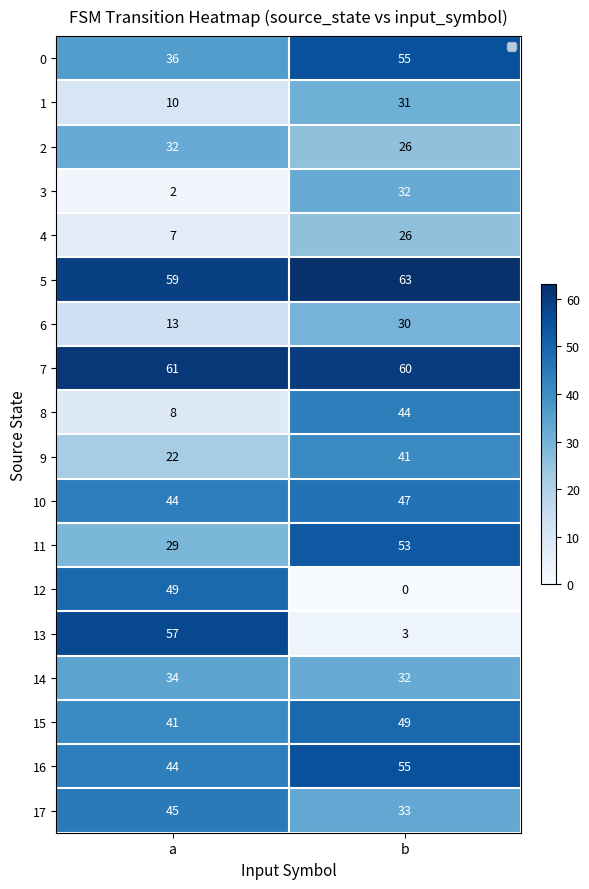

What is the average value of the 11 series?

41